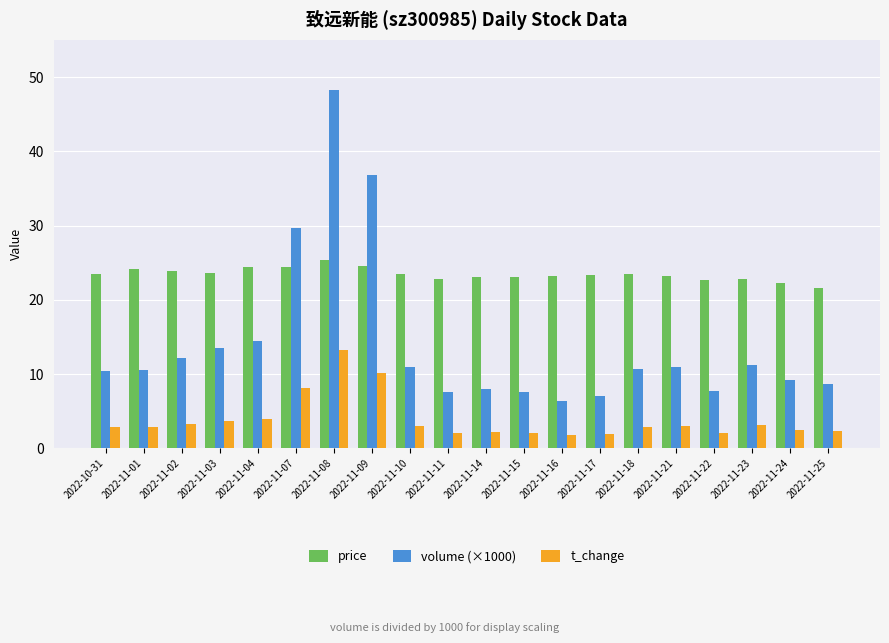

What is the minimum value for t_change?

1.8